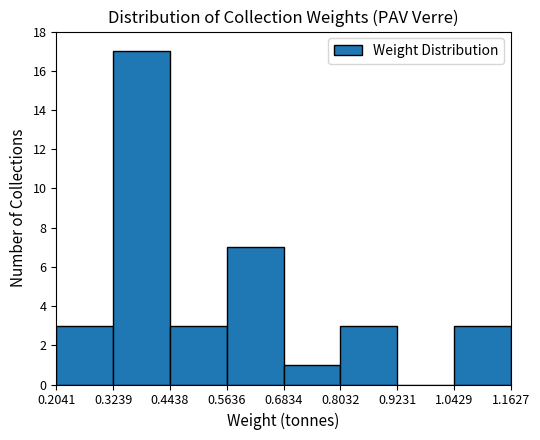

How tall is the bar that spans 0.6834 to 0.8032 on the x-axis? The values are not printed on the chart, so give them approximately, as read against the axis.

1